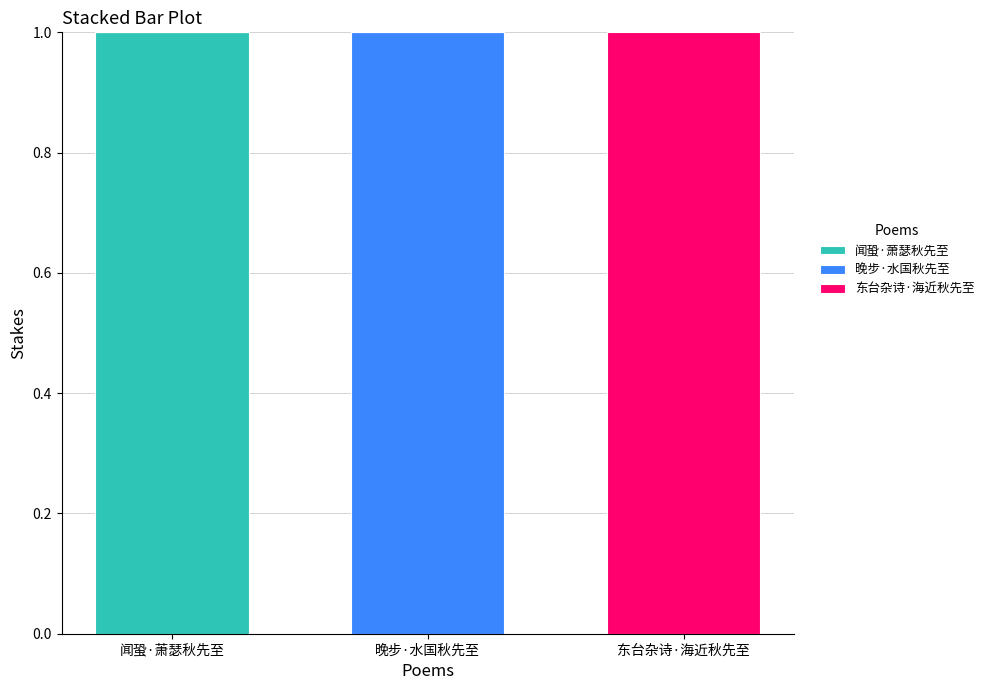

Which category has the highest value in the 闻蛩·萧瑟秋先至 series?

闻蛩·萧瑟秋先至